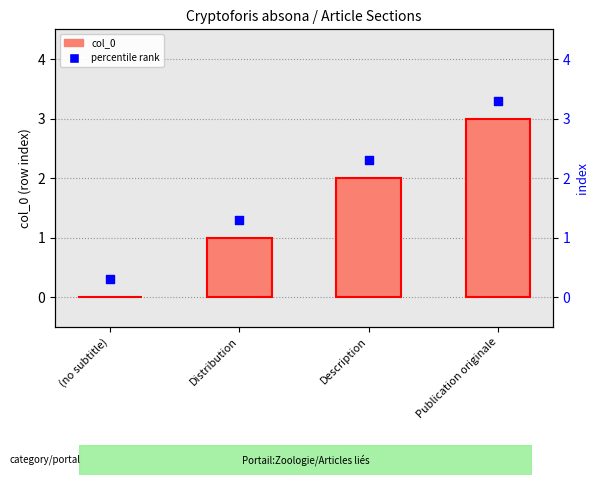

What is the total value across all series at Distribution?

2.3